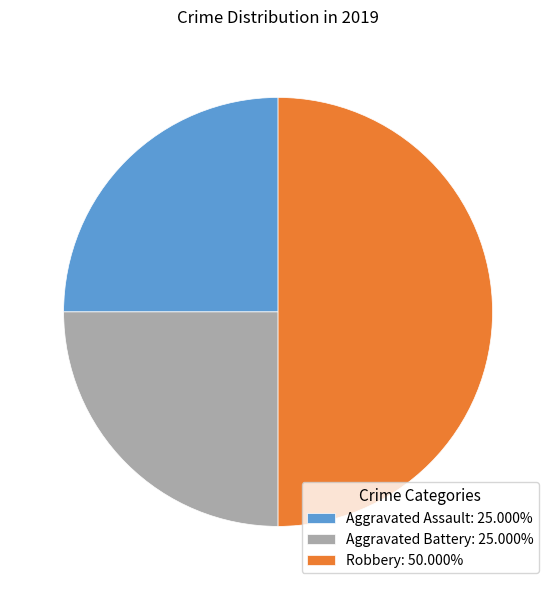

Do Aggravated Assault: 25.000% and Robbery: 50.000% together represent more than half of the pie?

Yes